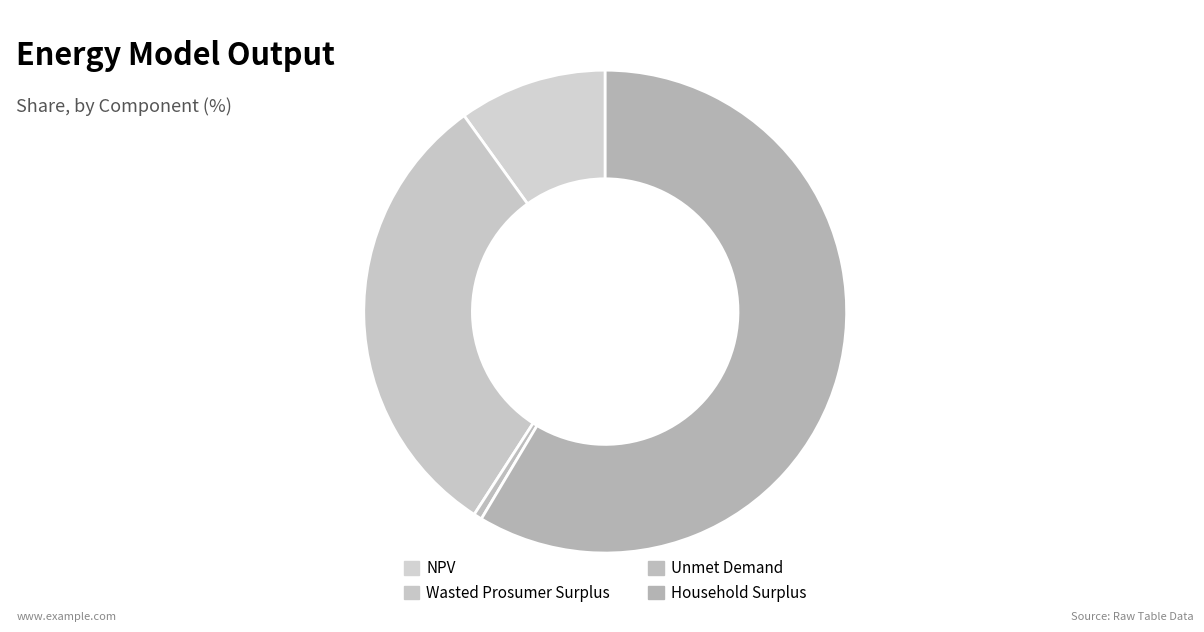

What is the majority slice?

Household Surplus